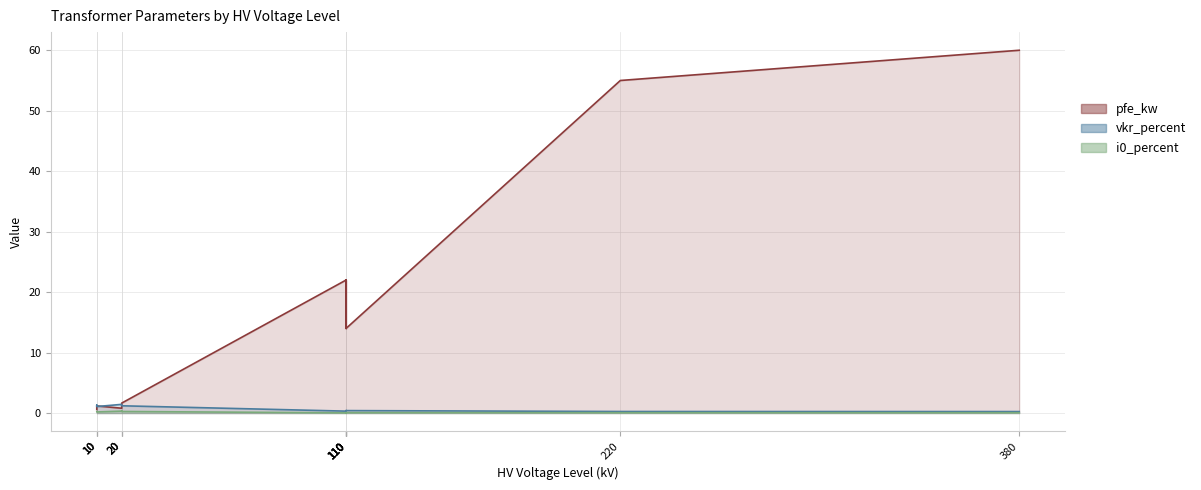

True or false: pfe_kw and i0_percent cross at least once.

False